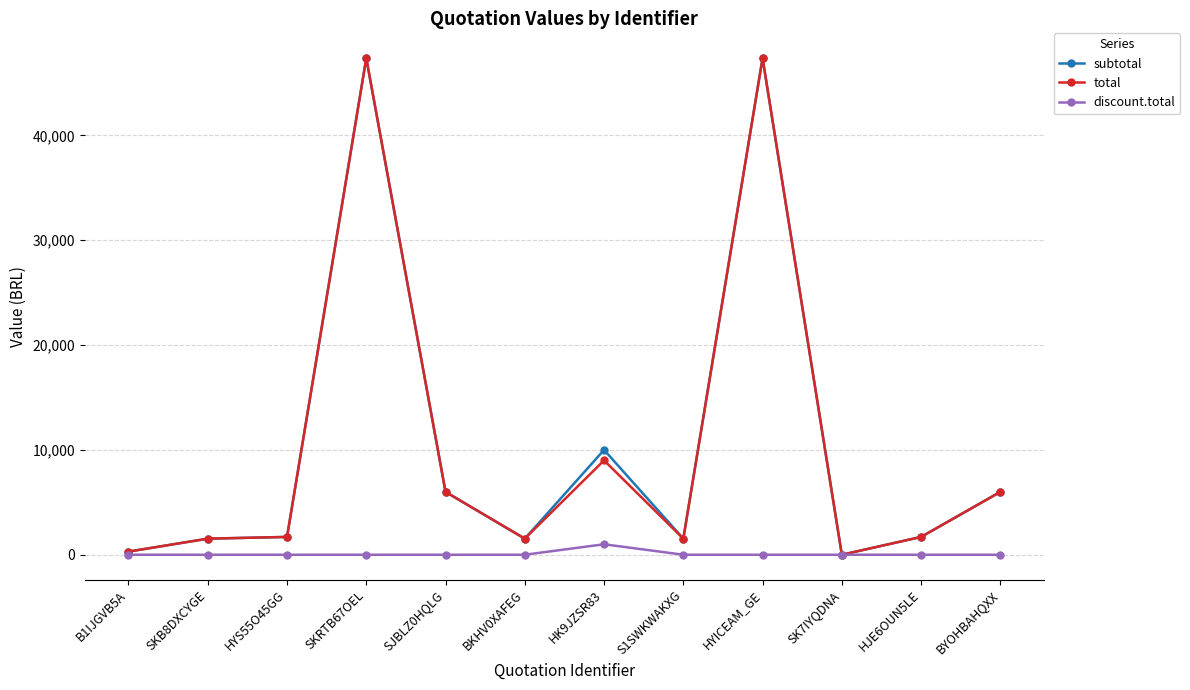

At which label is total closest to 23685?

HK9JZSR83